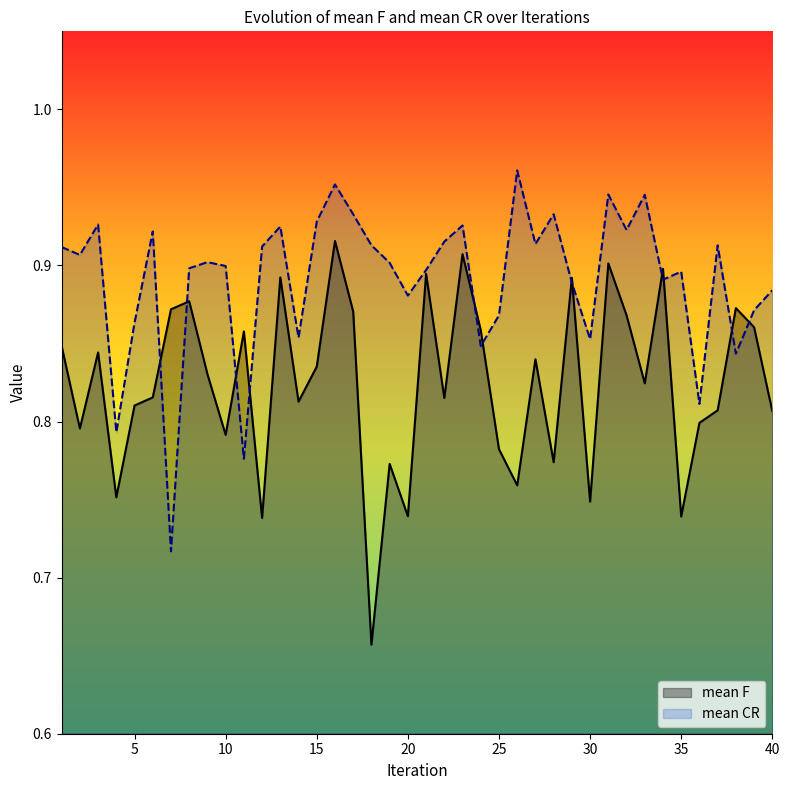

What are all the series names shown in the legend?

mean F, mean CR